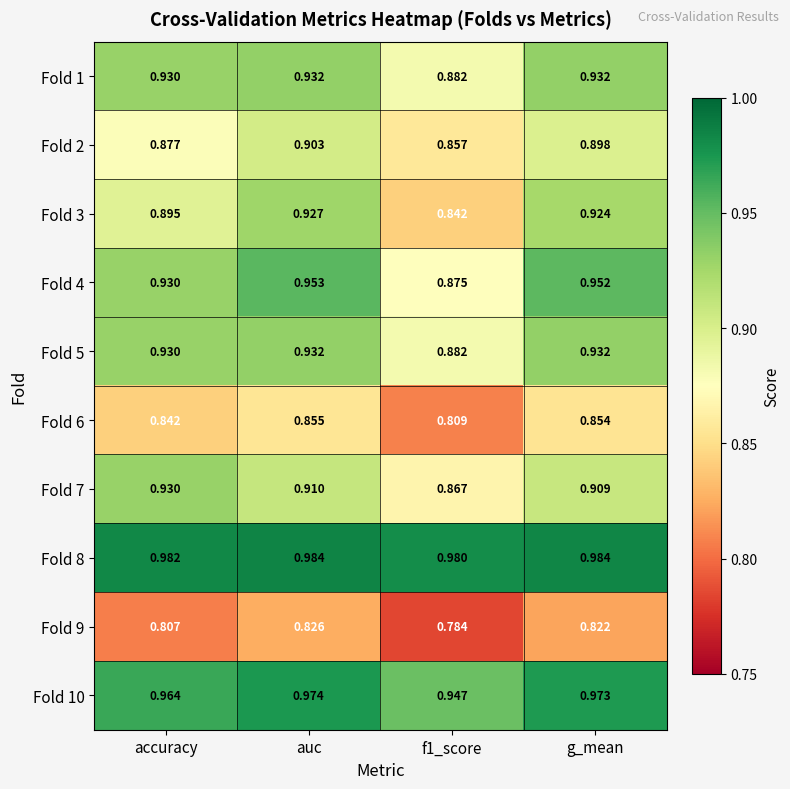

Is the value of Fold 10 at f1_score greater than the value of Fold 2 at f1_score?

Yes